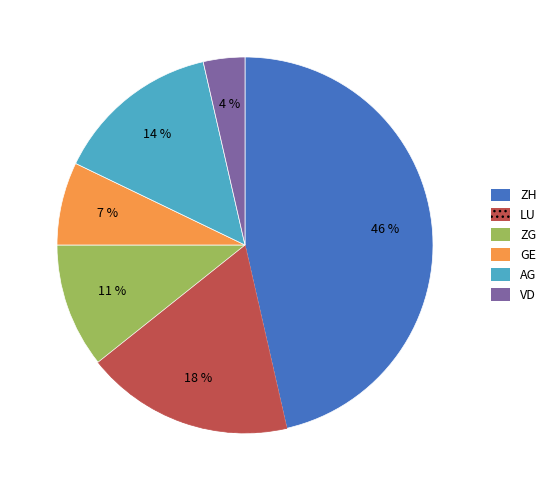

To the nearest percent, what is the average slice percentage?

17%